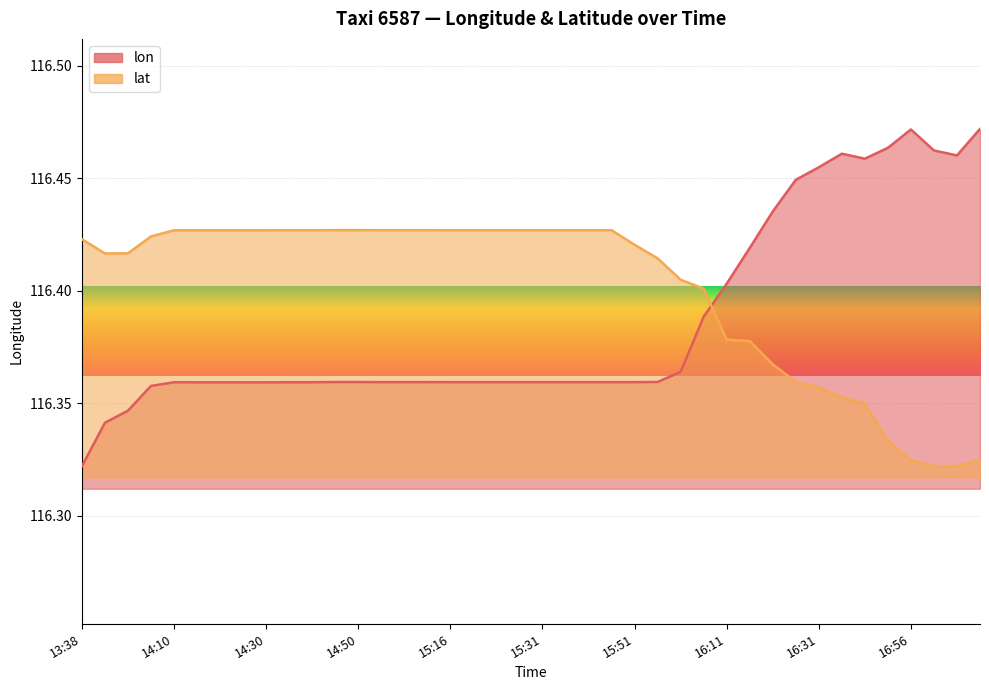

What is the value of the lat point at the 33rd from the left?

116.4